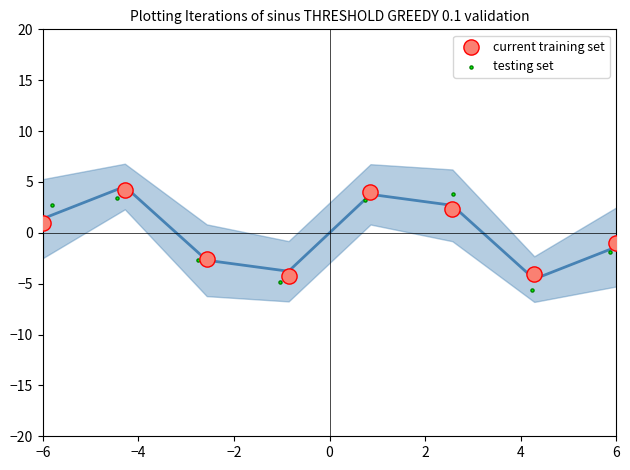

What are all the series names shown in the legend?

current training set, testing set